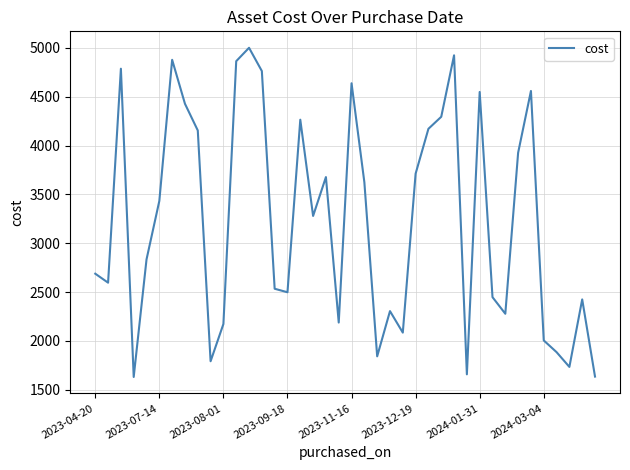

What is the difference between the maximum and minimum values?

3369